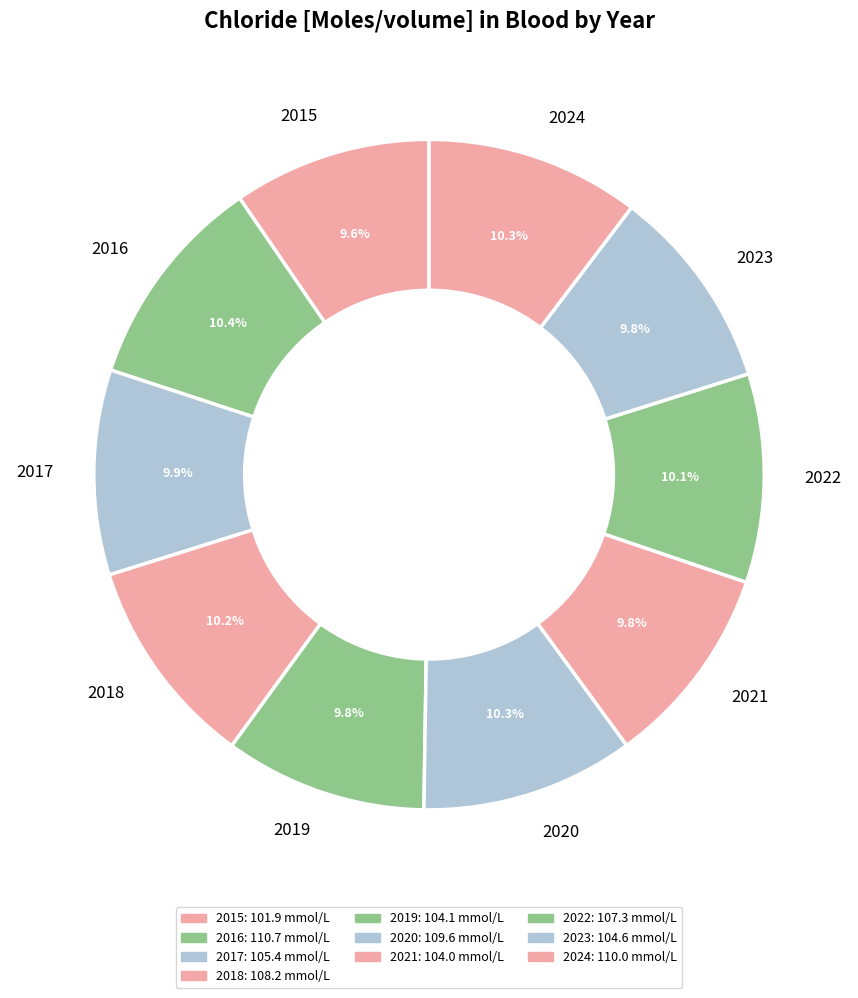

Approximately how many times larger is the value at 2020 compared to 2022?

1.0